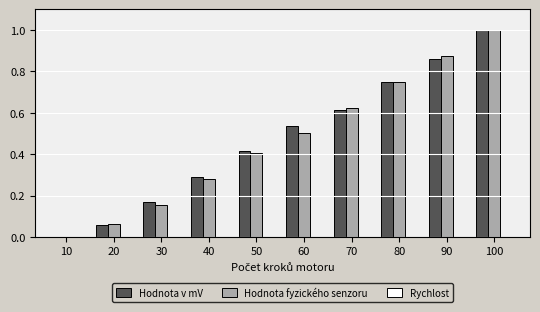

What is the total value across all series at 60?

1.0